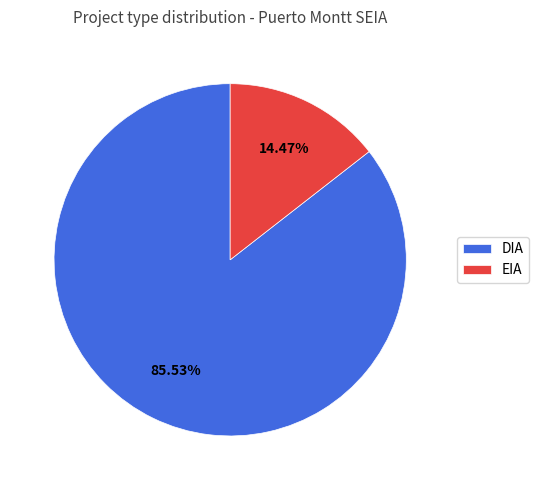

Does DIA represent more than half of the total?

Yes